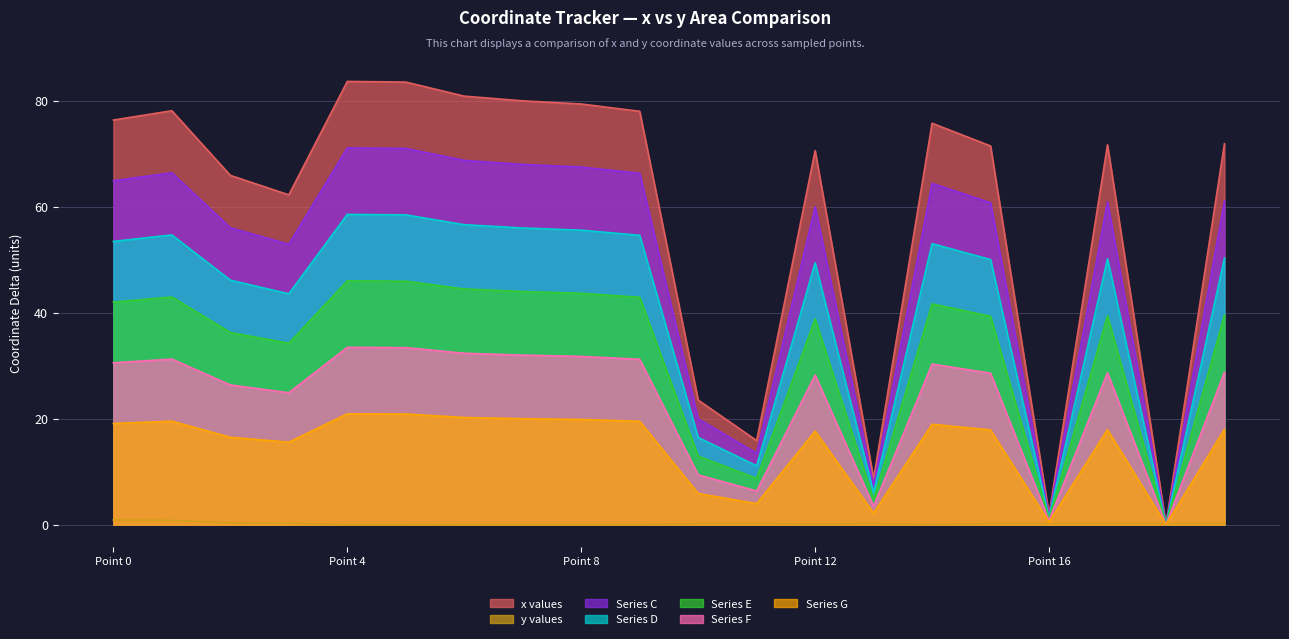

What is the maximum value shown in the chart?

83.6